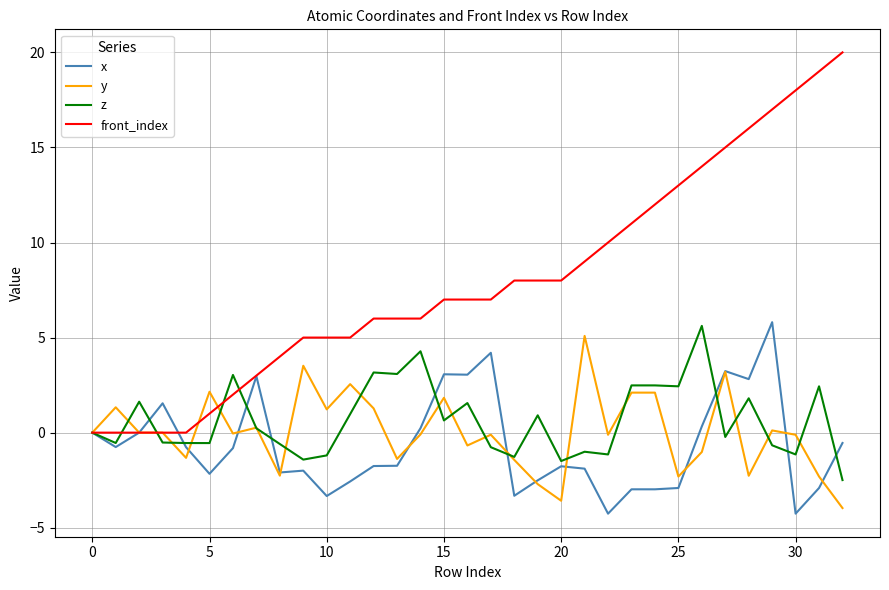

Which series has the largest total across all categories?

front_index